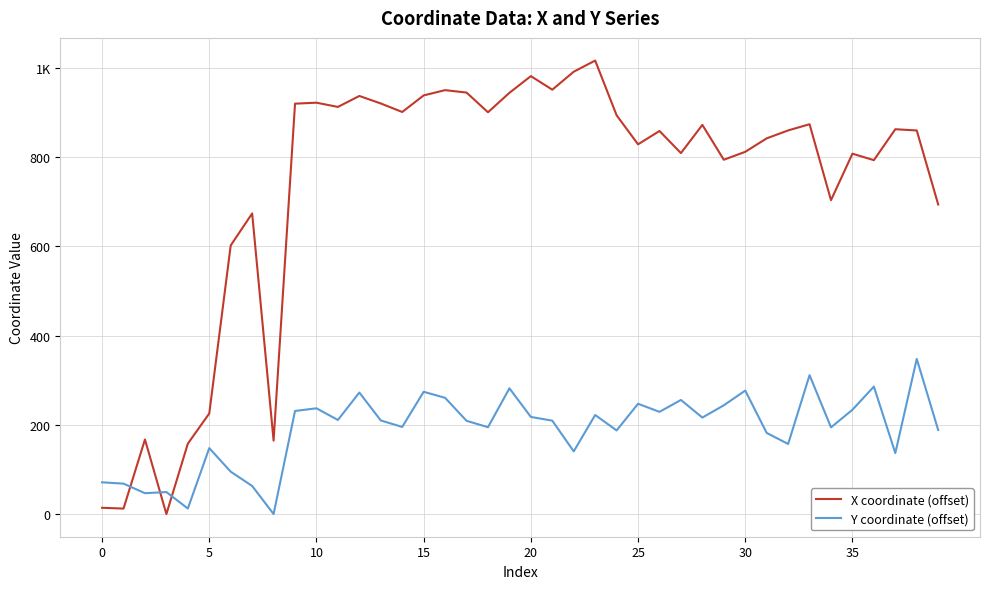

Does the chart display data point markers on the line(s)?

No